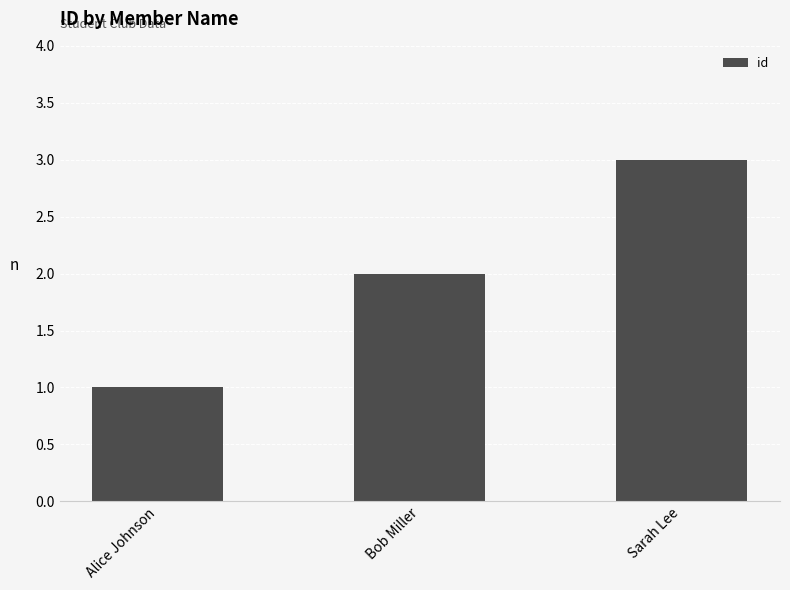

What is the difference between the values at Sarah Lee and Alice Johnson?

2